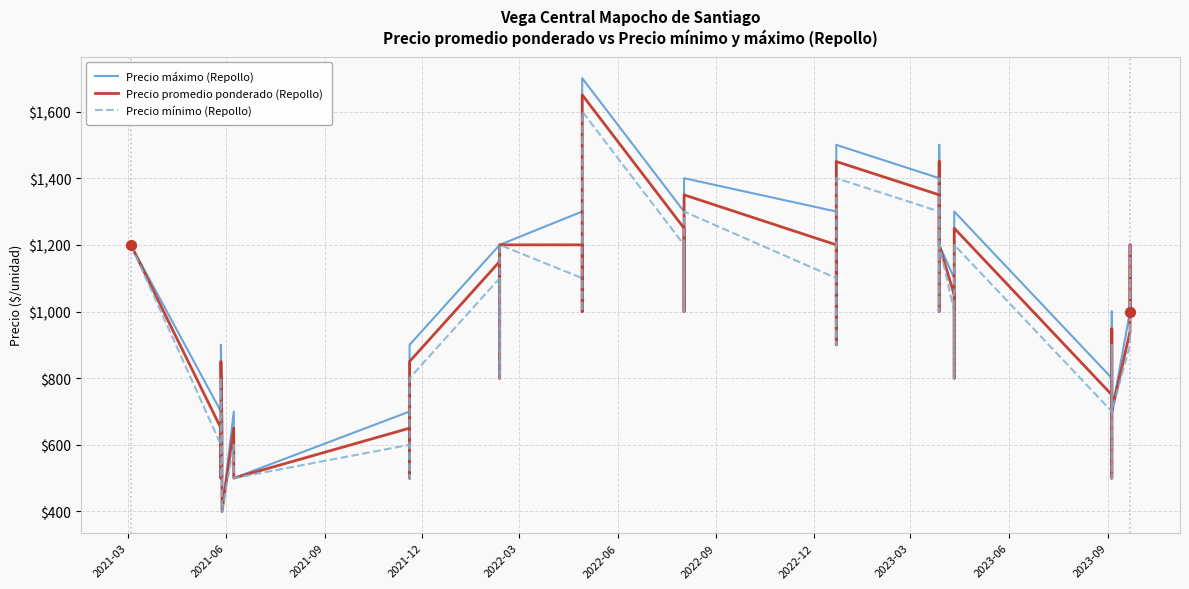

Which series has the largest Y range (max minus min)?

Precio máximo (Repollo)